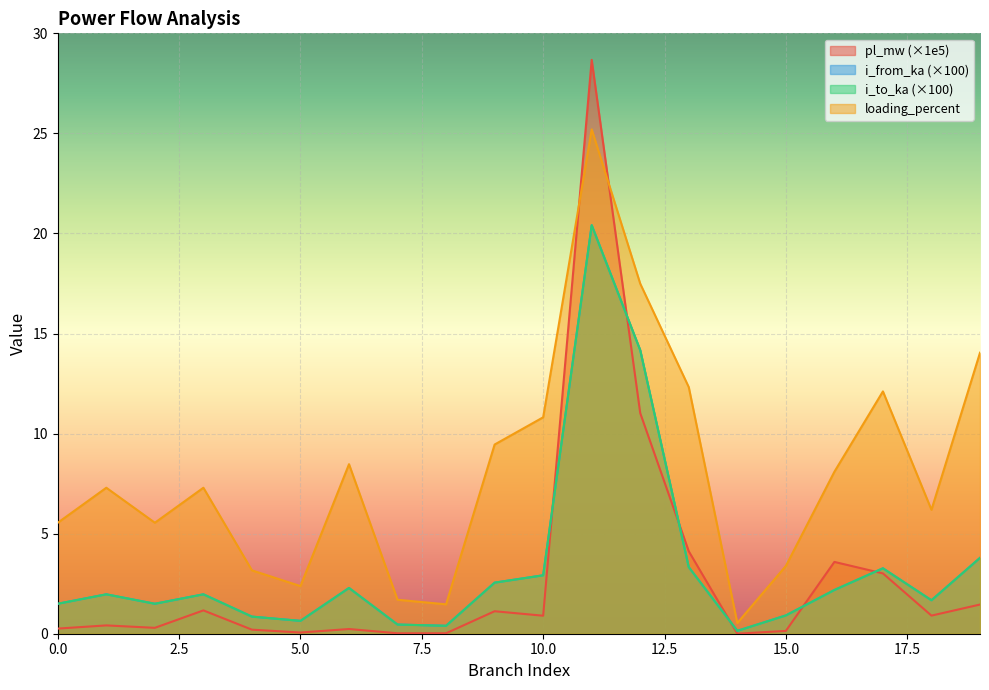

What is the value of the i_from_ka point at the 13th from the left?

14.2